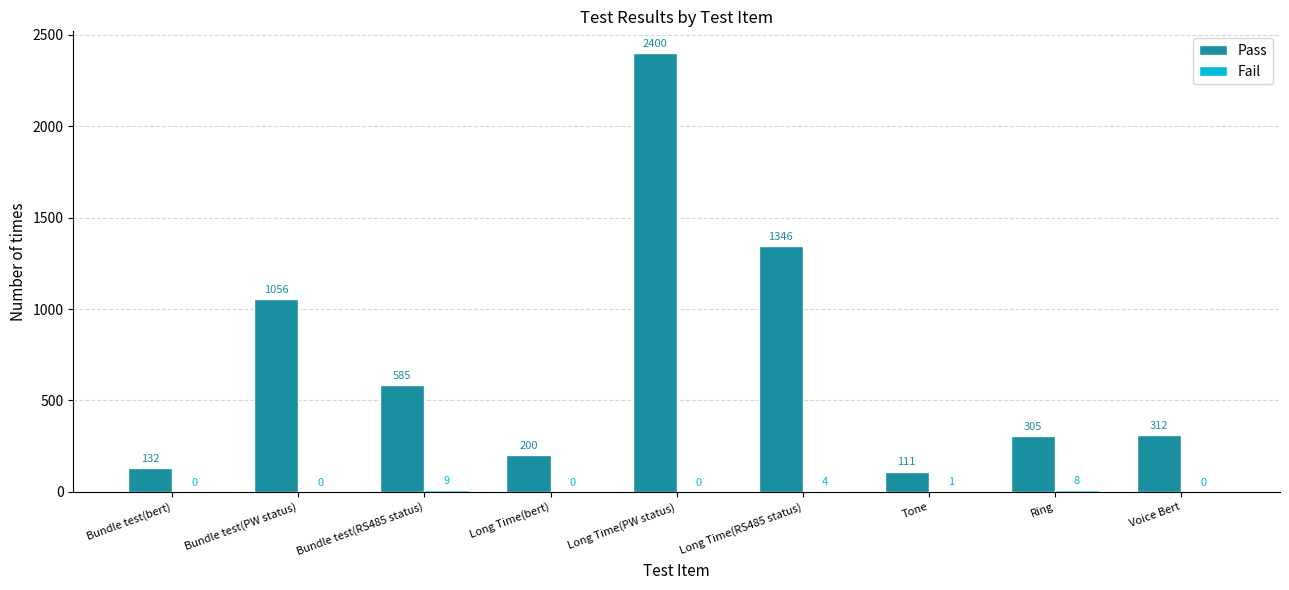

What is the sum of the Pass values at Long Time(bert) and Bundle test(RS485 status)?

785